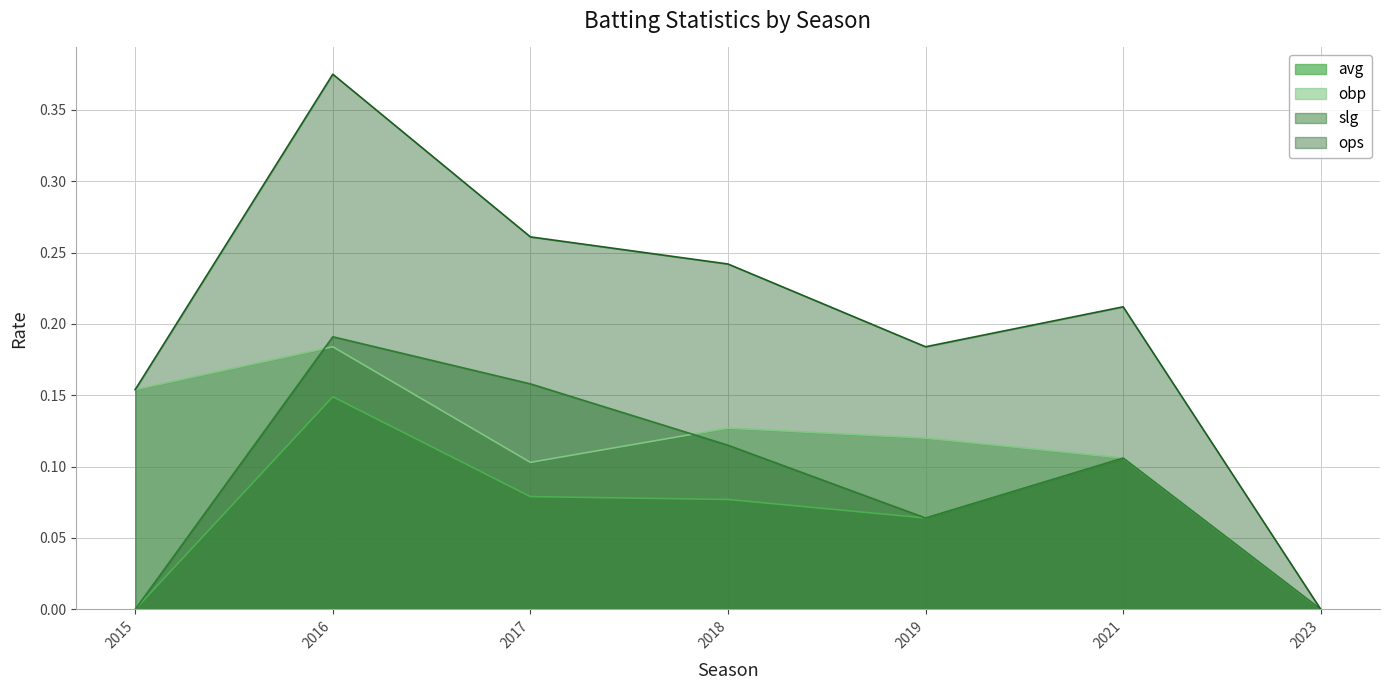

Rank the series by their maximum value, from highest to lowest.

ops, slg, obp, avg